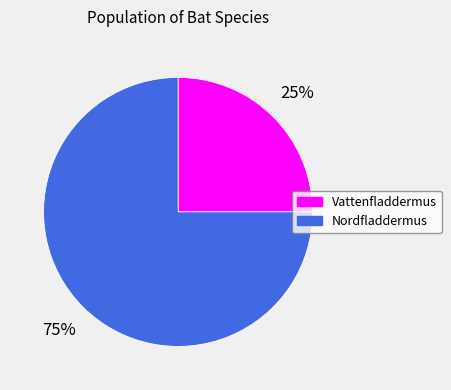

To the nearest percent, what is the average slice percentage?

50%